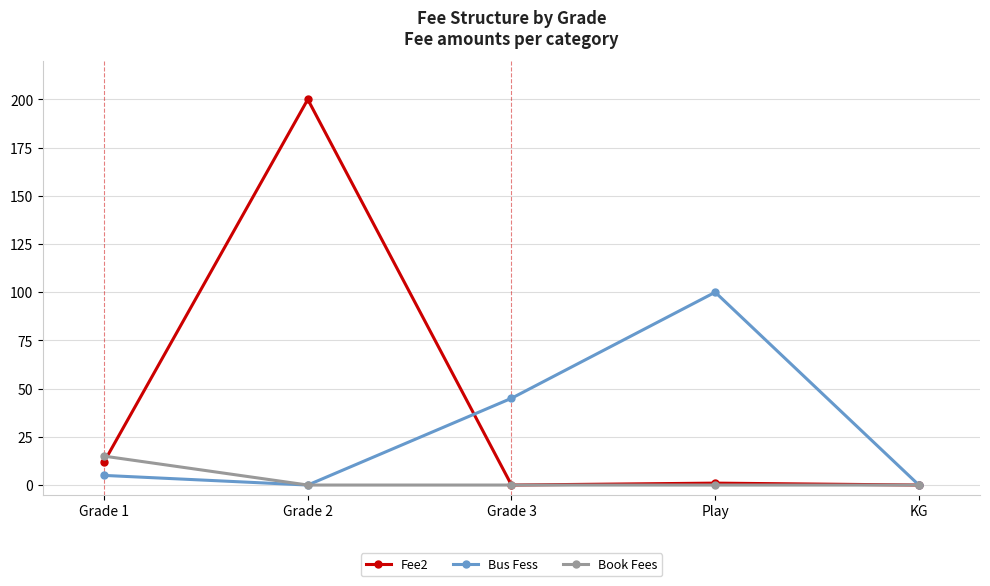

What is the average value of the Book Fees series?

3